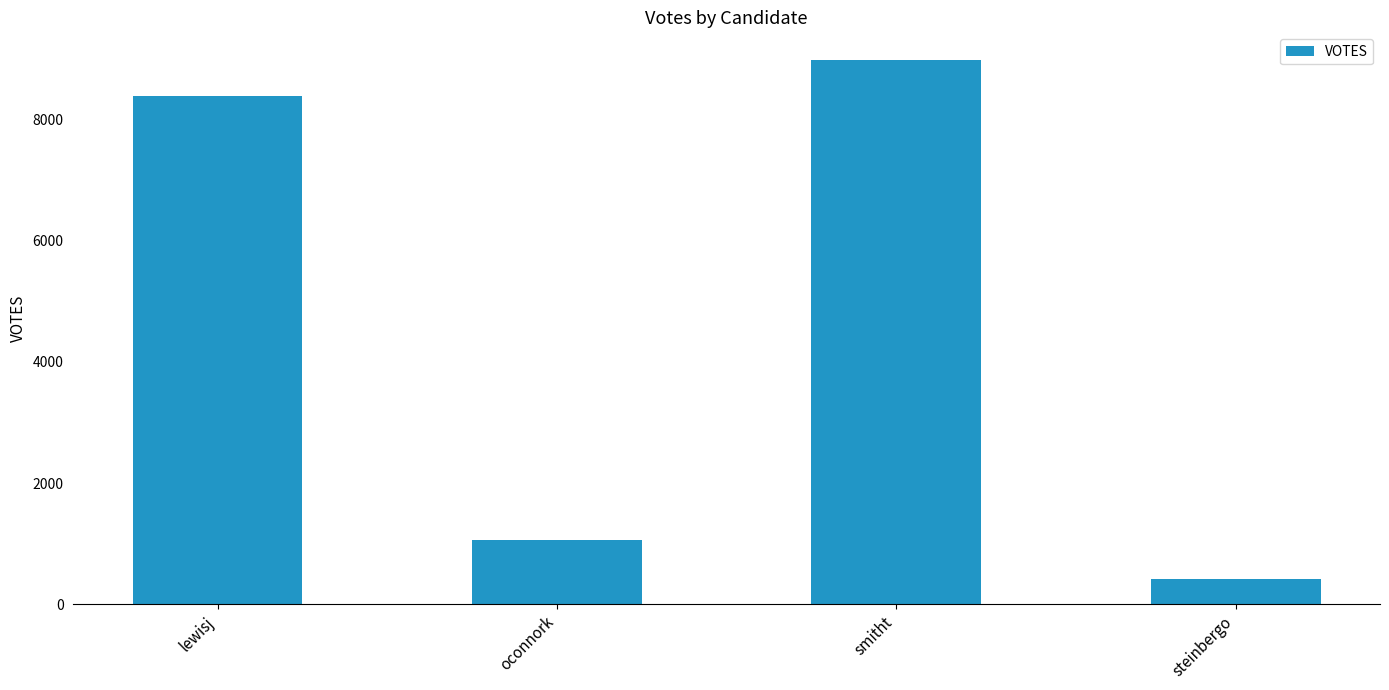

Does the chart contain any negative values?

No